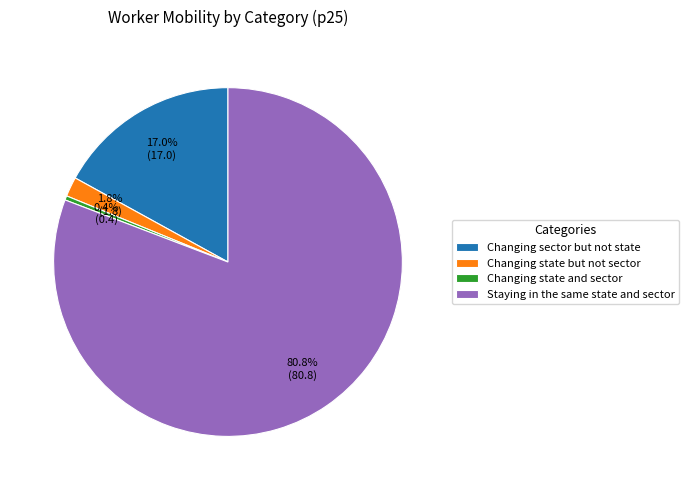

What percentage is the Changing state but not sector slice, to the nearest percent?

2%